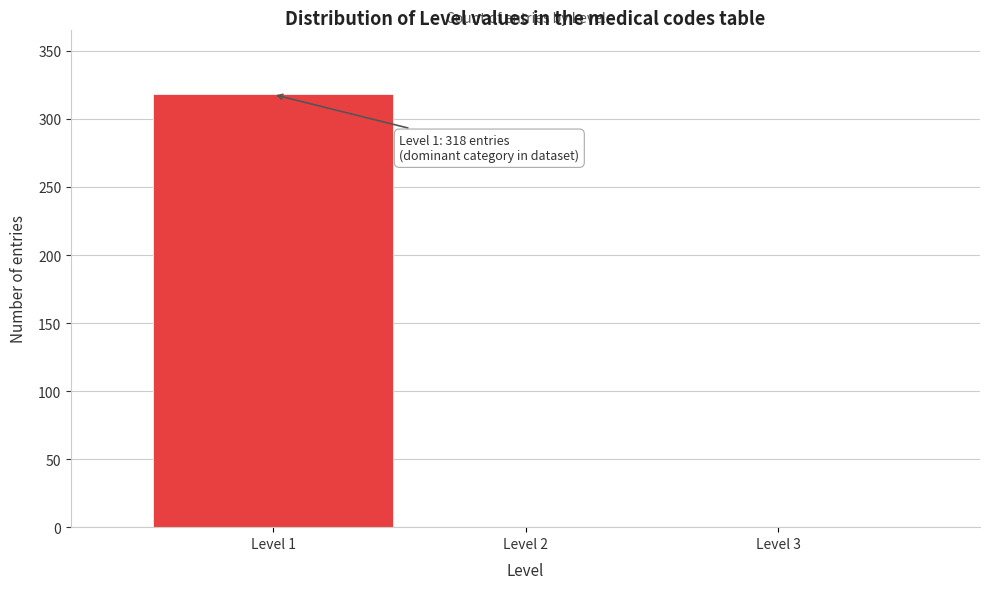

Which range on the x-axis has the tallest bar?

0.5 to 1.5